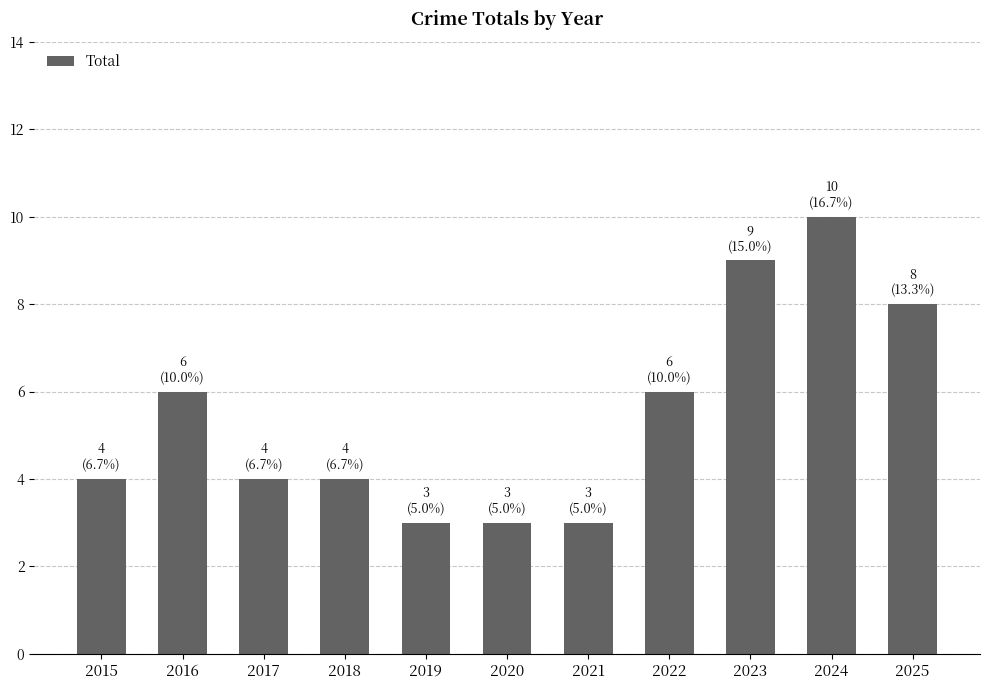

Reading left to right, what are all the values shown in this chart?

2015=4	2016=6	2017=4	2018=4	2019=3	2020=3	2021=3	2022=6	2023=9	2024=10	2025=8